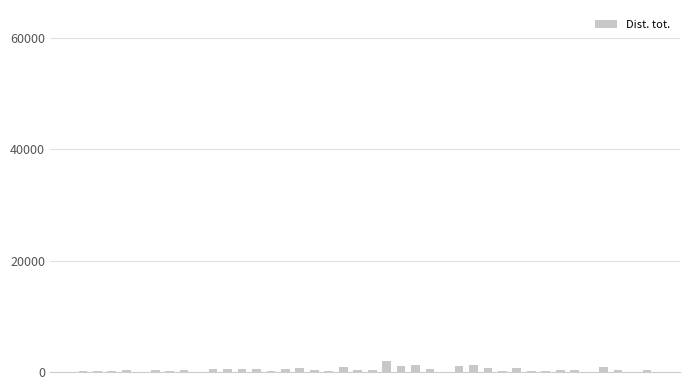

What is the sum of all values?

18847